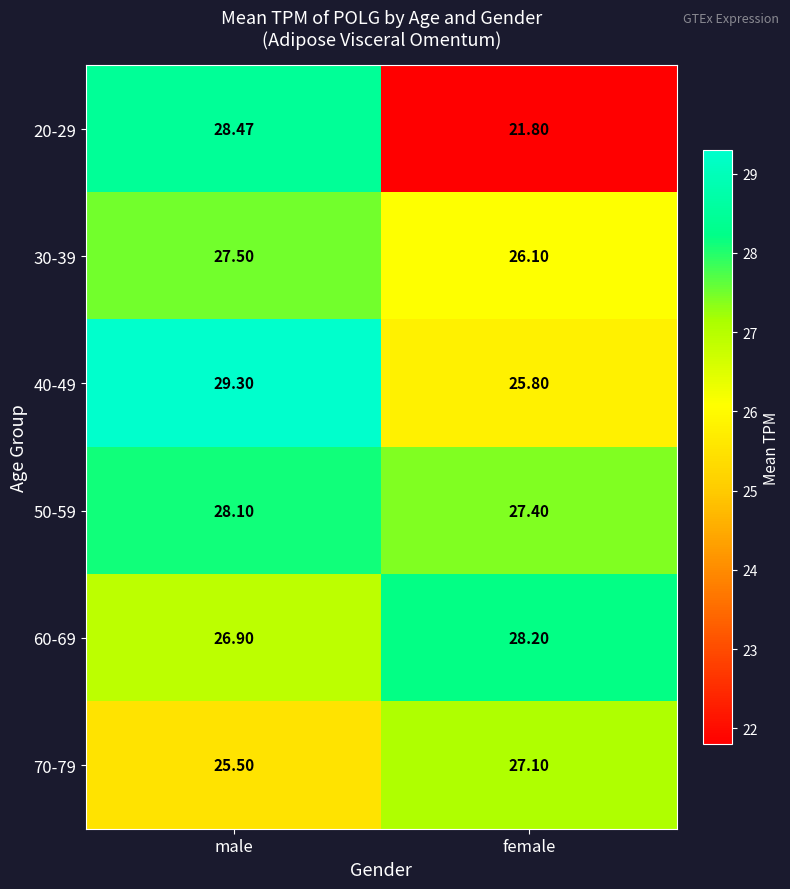

At which category does the chart reach its minimum across all series?

female